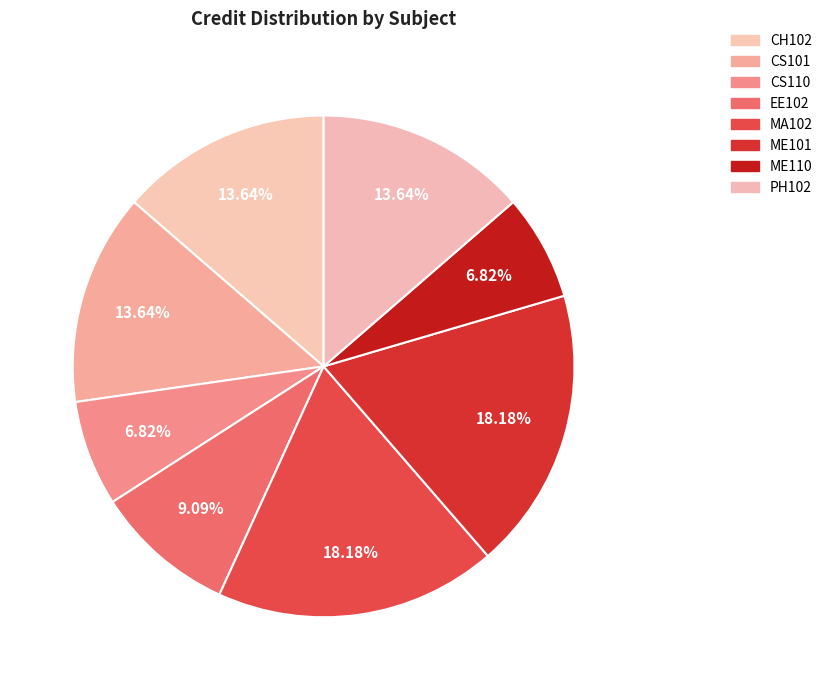

Which category has the biggest portion of the pie?

MA102